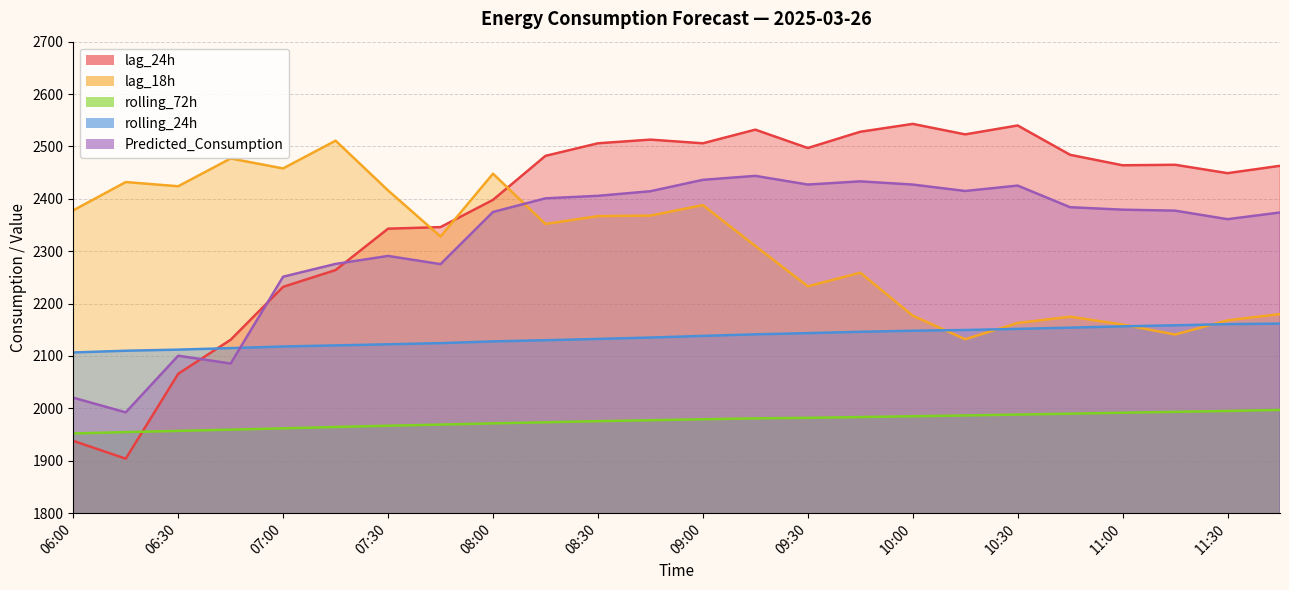

At which category is the sum across all series the highest?

09:00